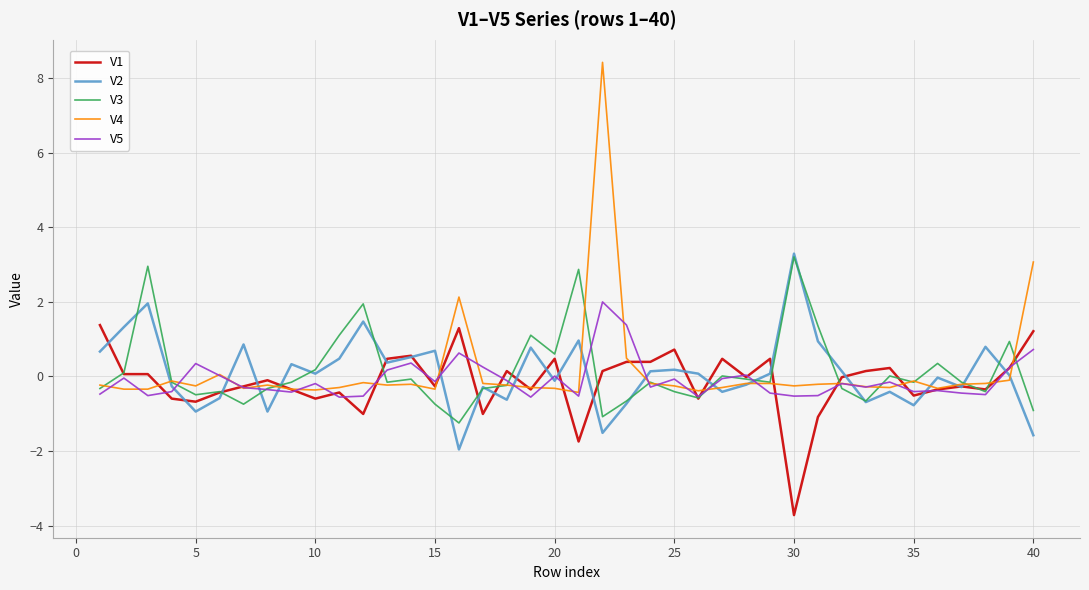

Which series has the widest spread of values?

V4